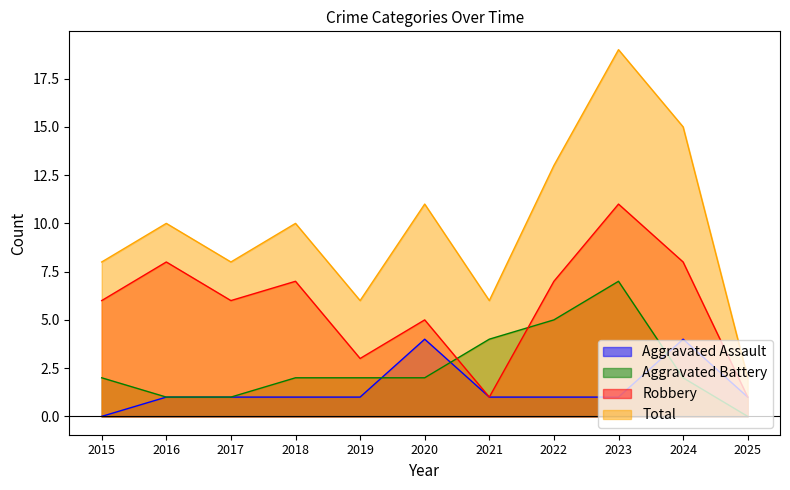

Reading right to left, list all the values displayed in this chart.

Aggravated Assault: 2025=1	2024=4	2023=1	2022=1	2021=1	2020=4	2019=1	2018=1	2017=1	2016=1	2015=0
Aggravated Battery: 2025=0	2024=2	2023=7	2022=5	2021=4	2020=2	2019=2	2018=2	2017=1	2016=1	2015=2
Robbery: 2025=1	2024=8	2023=11	2022=7	2021=1	2020=5	2019=3	2018=7	2017=6	2016=8	2015=6
Total: 2025=2	2024=15	2023=19	2022=13	2021=6	2020=11	2019=6	2018=10	2017=8	2016=10	2015=8